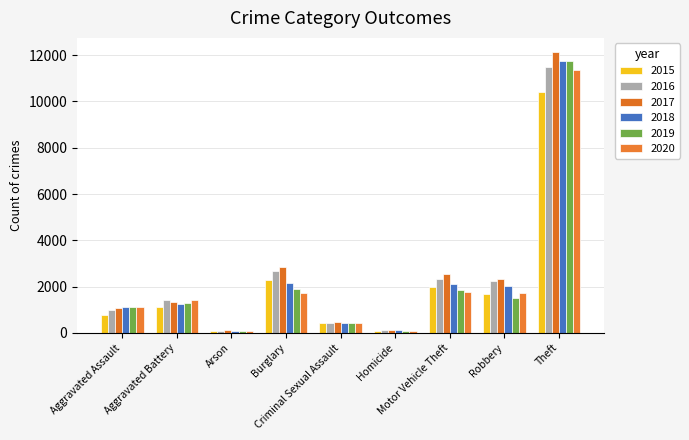

What is the difference between the maximum and minimum values in the 2015 series?

10351